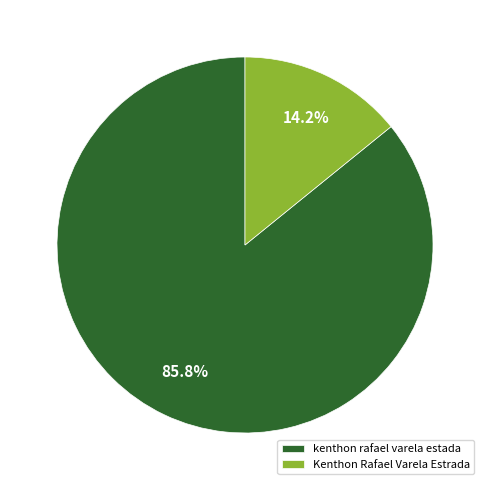

Between kenthon rafael varela estada and Kenthon Rafael Varela Estrada, which is larger?

kenthon rafael varela estada